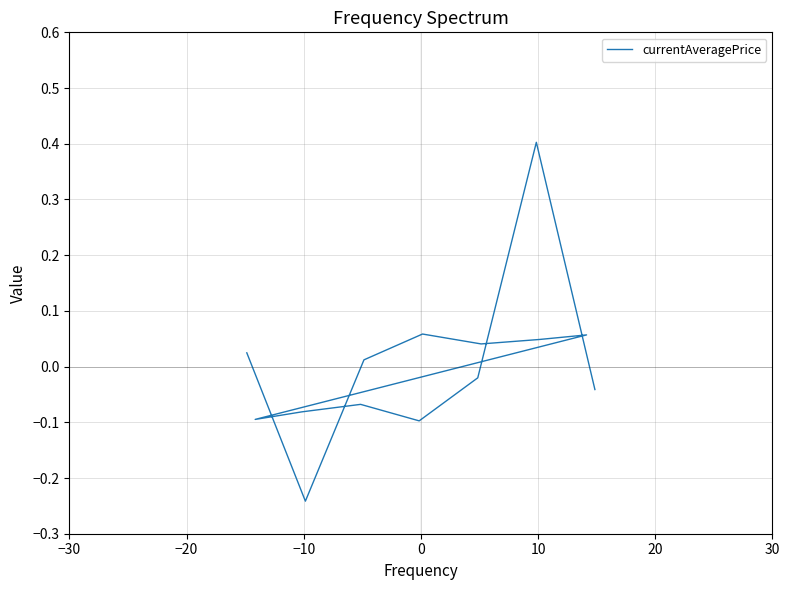

Reading right to left, what are all the values shown in this chart?

-0.0	0.4	-0.0	-0.1	-0.1	-0.1	-0.1	0.1	0.0	0.0	0.1	0.0	-0.2	0.0